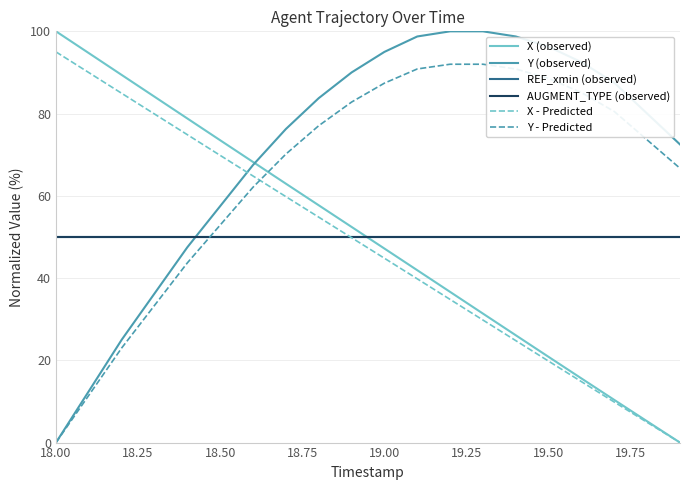

How many lines are shown in the chart?

6